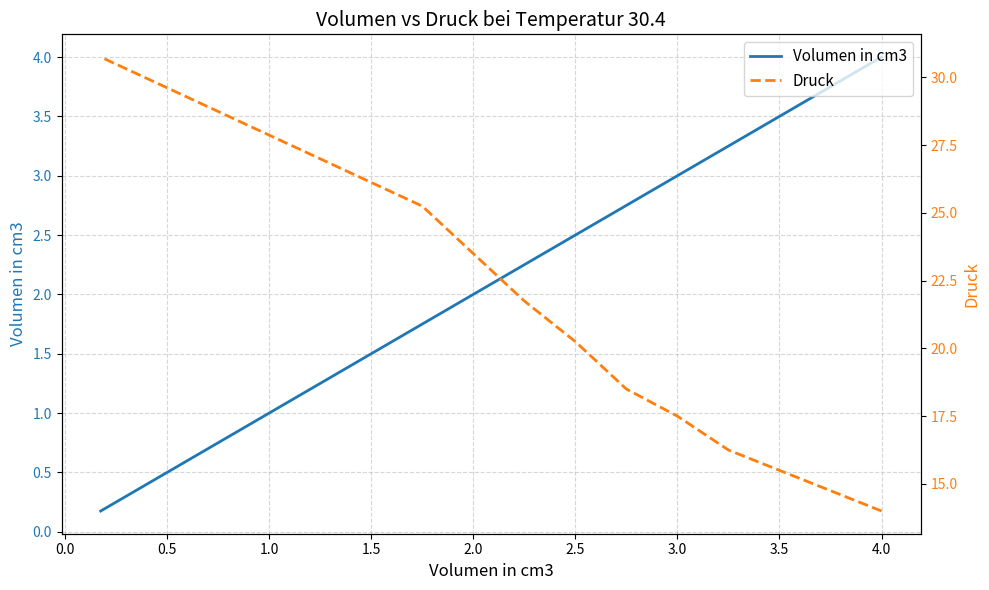

The Druck series shows 14.4 at 3.0. True or false?

False